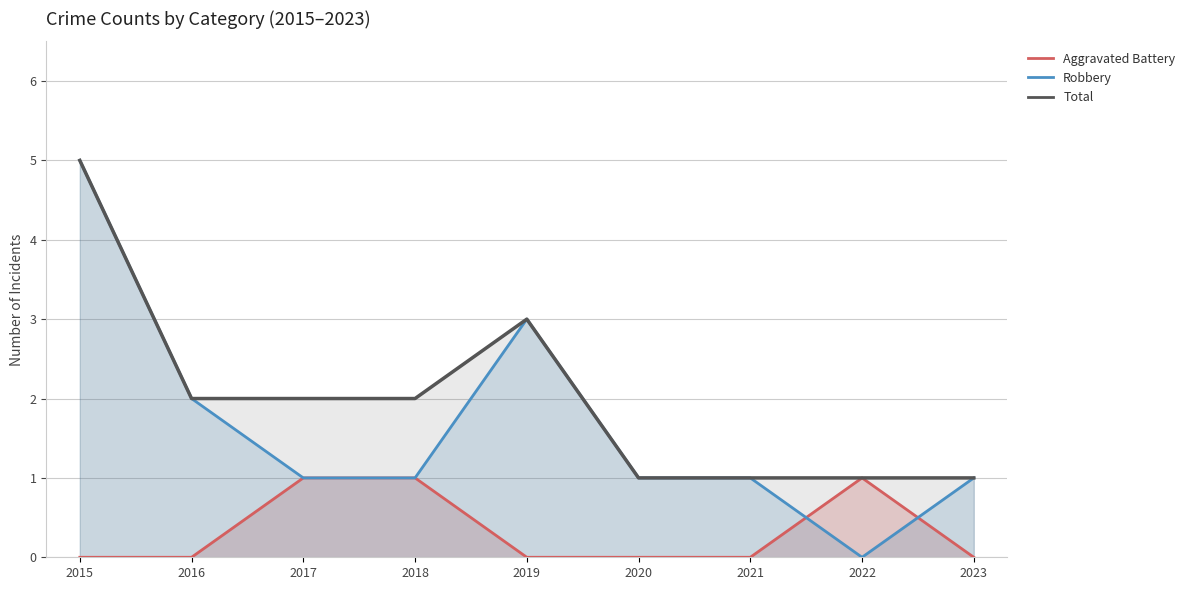

How many values in the Robbery series are below 1?

1